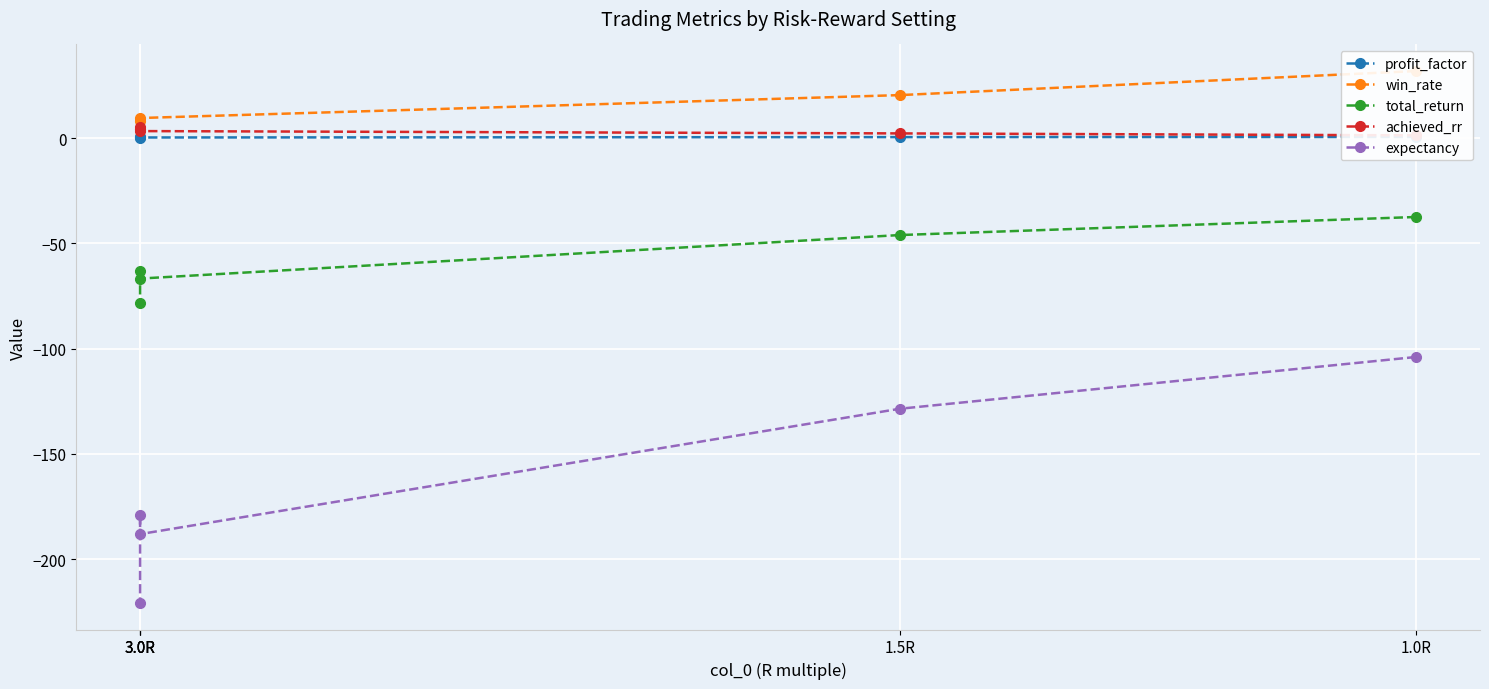

What is the minimum value shown in the chart?

-220.8